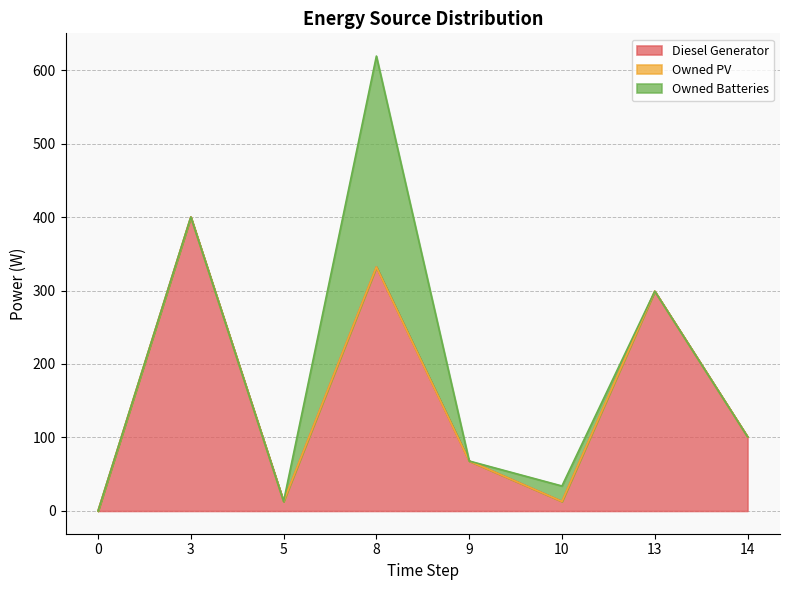

Rank the series at 13 from lowest to highest value.

Owned PV, Owned Batteries, Diesel Generator